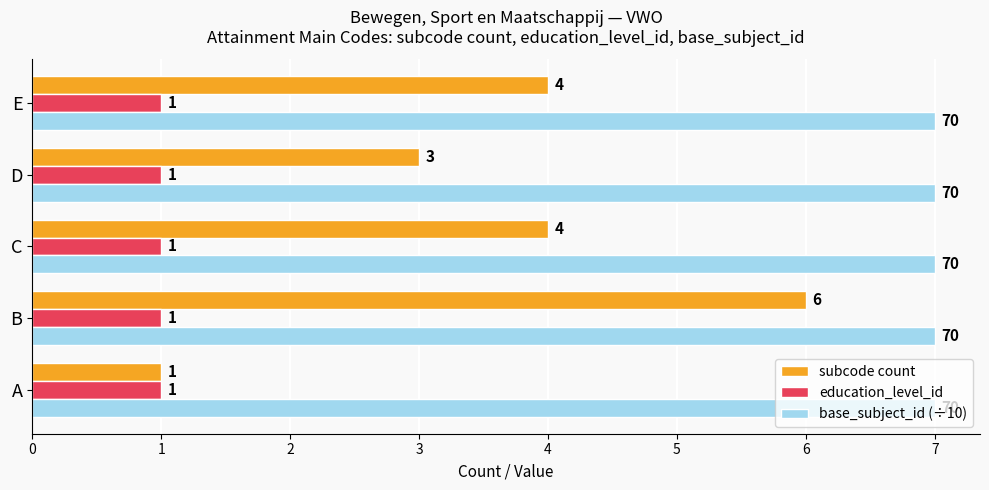

Which series has the largest range (max minus min)?

subcode count